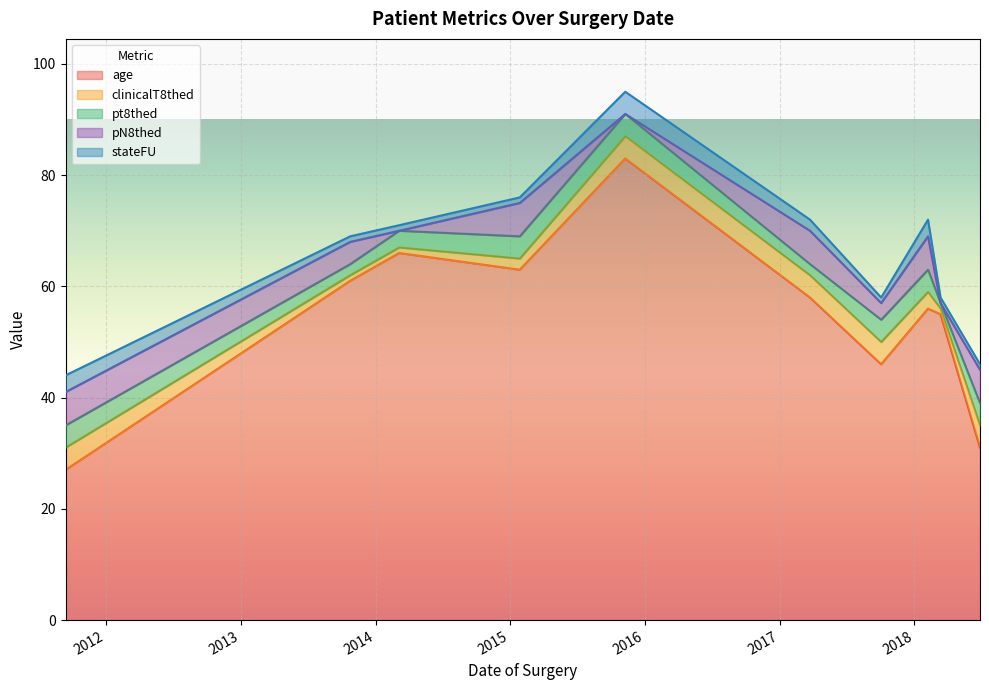

Is the value of age at 3/6/2014 greater than the value of pN8thed at 10/3/2017?

Yes